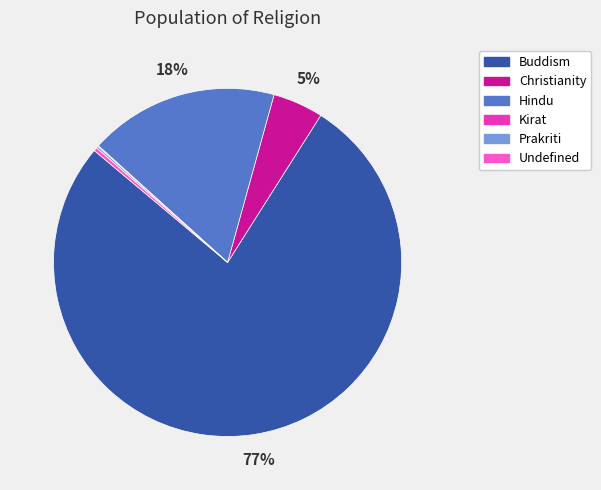

Combined, do Christianity and Hindu account for over 50%?

No